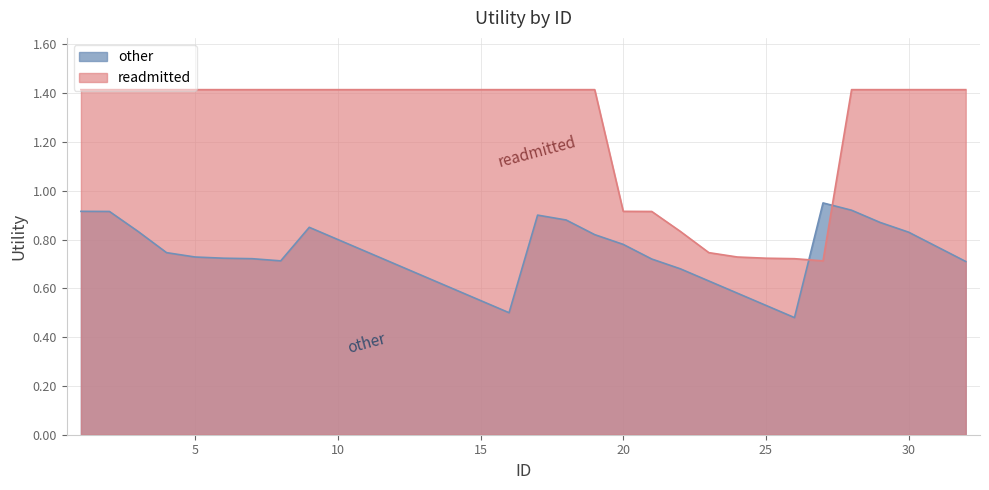

What is the difference between the highest and lowest values at 32?

0.7